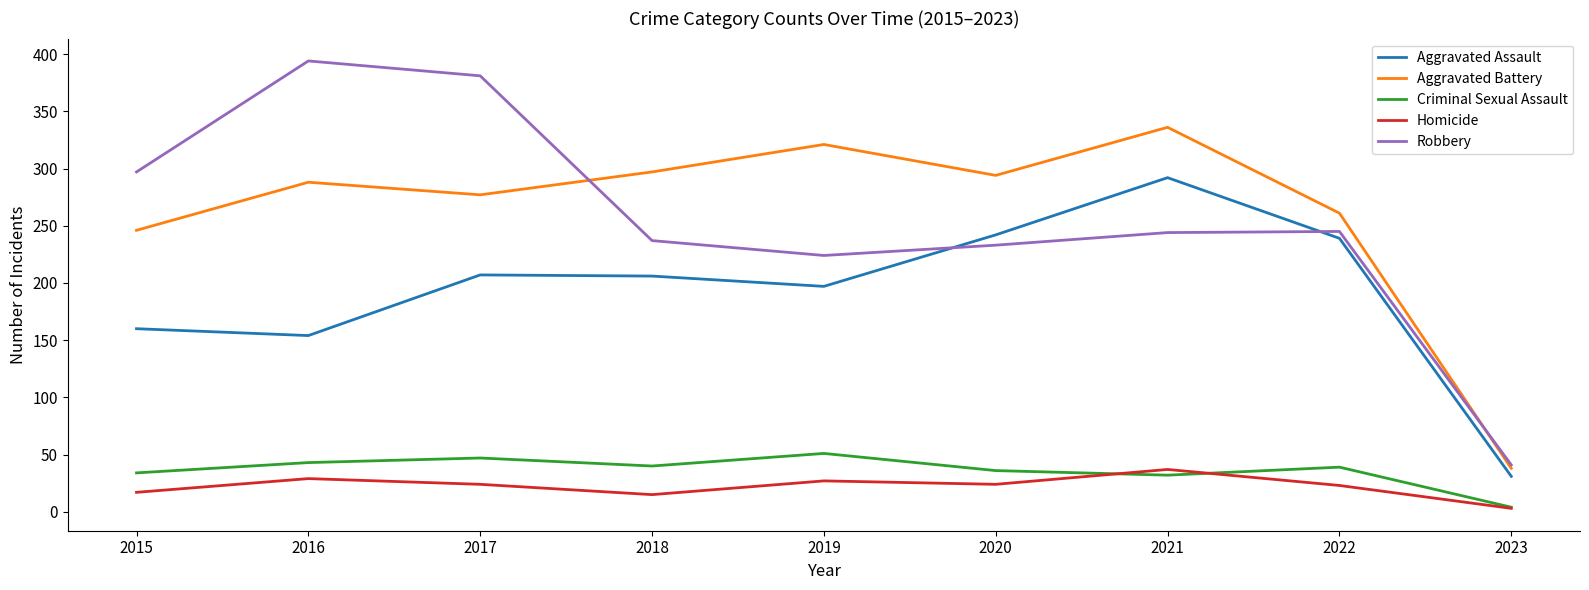

What is the minimum value for Aggravated Assault?

31